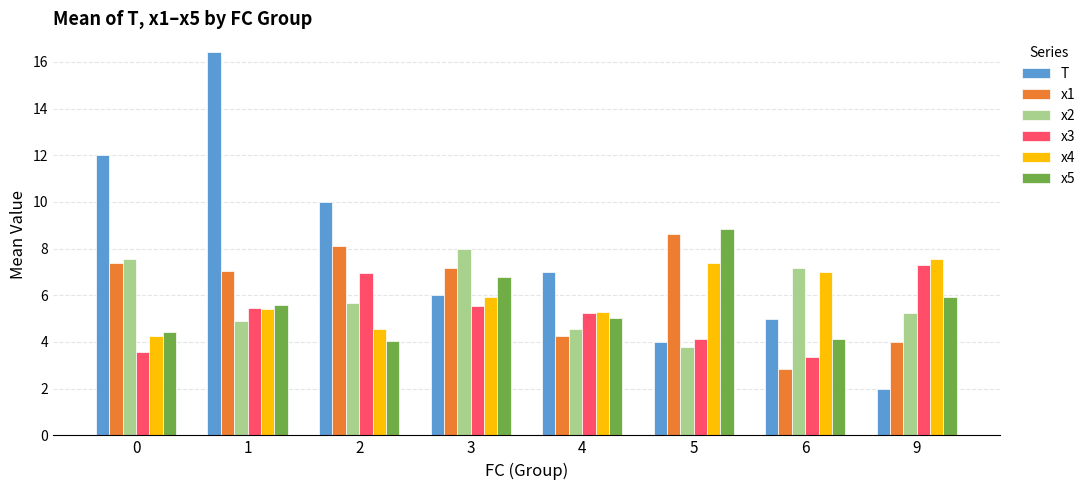

How many values in the T series are below 7?

4